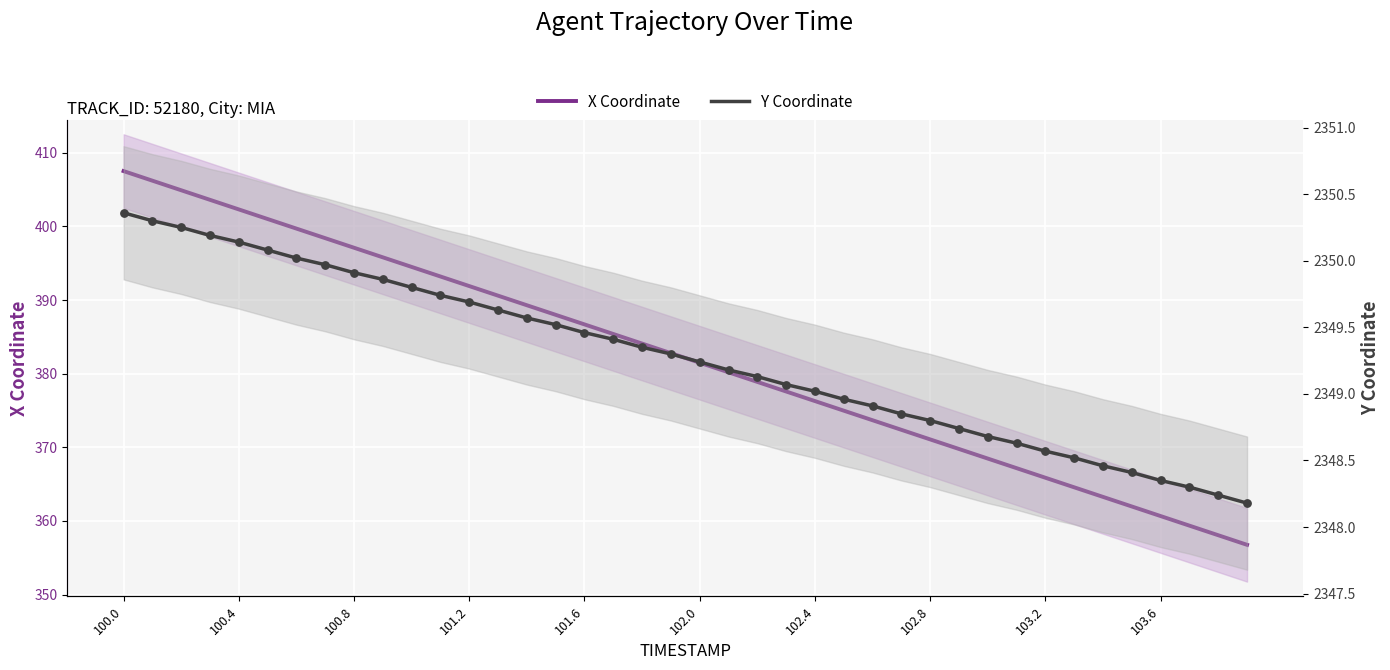

Is the value of X Coordinate at 100.0 greater than the value of Y Coordinate at 34?

No